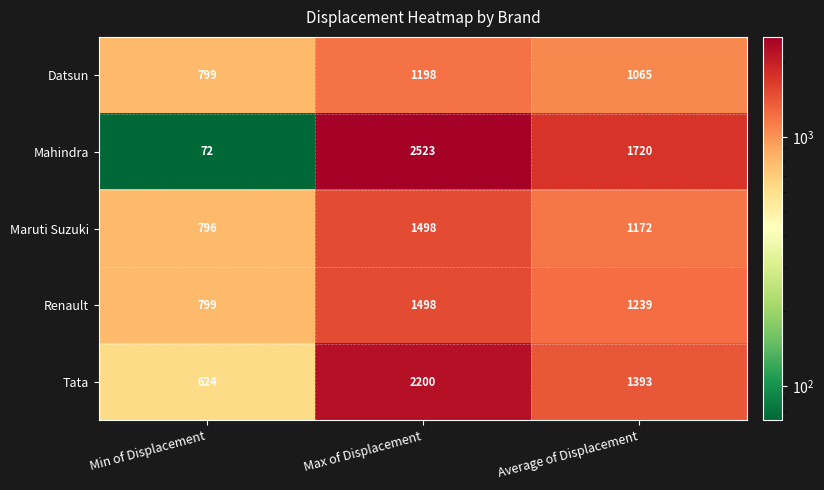

The Maruti Suzuki series shows 1969 at Max of Displacement. True or false?

False